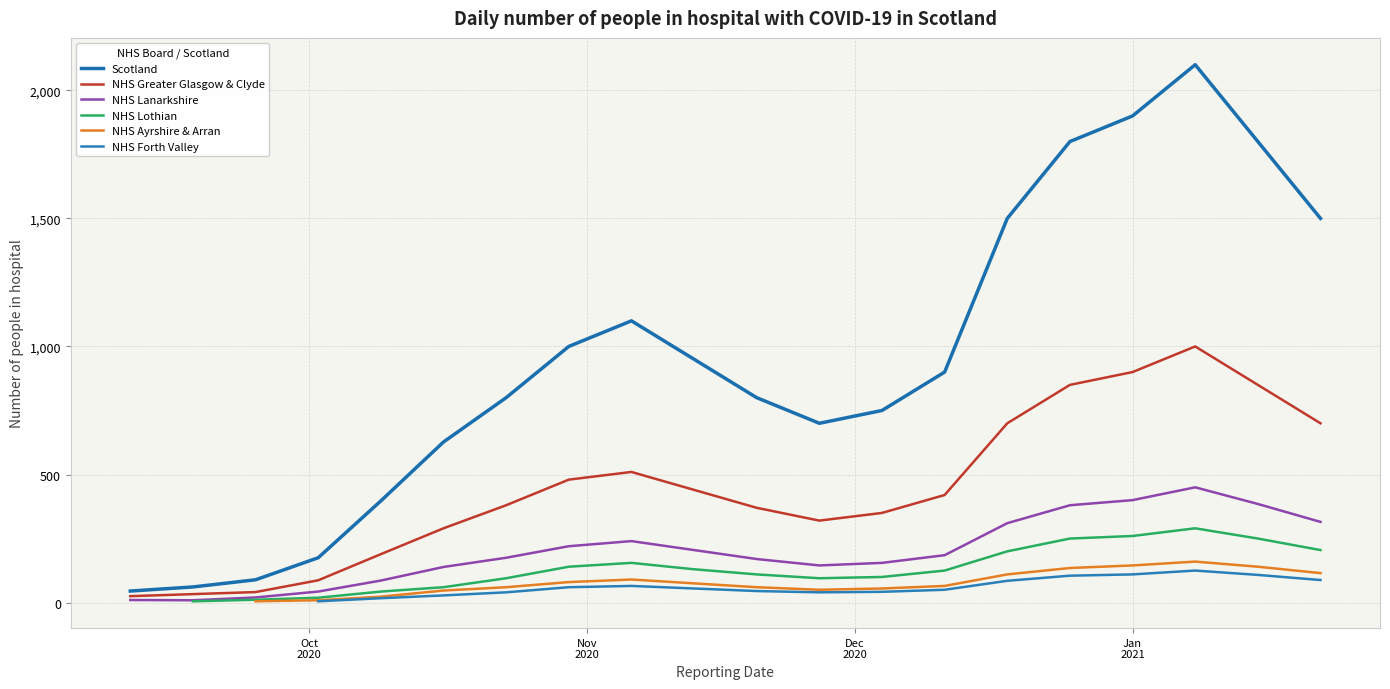

Is the value of NHS Lanarkshire at 12 greater than the value of NHS Ayrshire & Arran at 12?

Yes